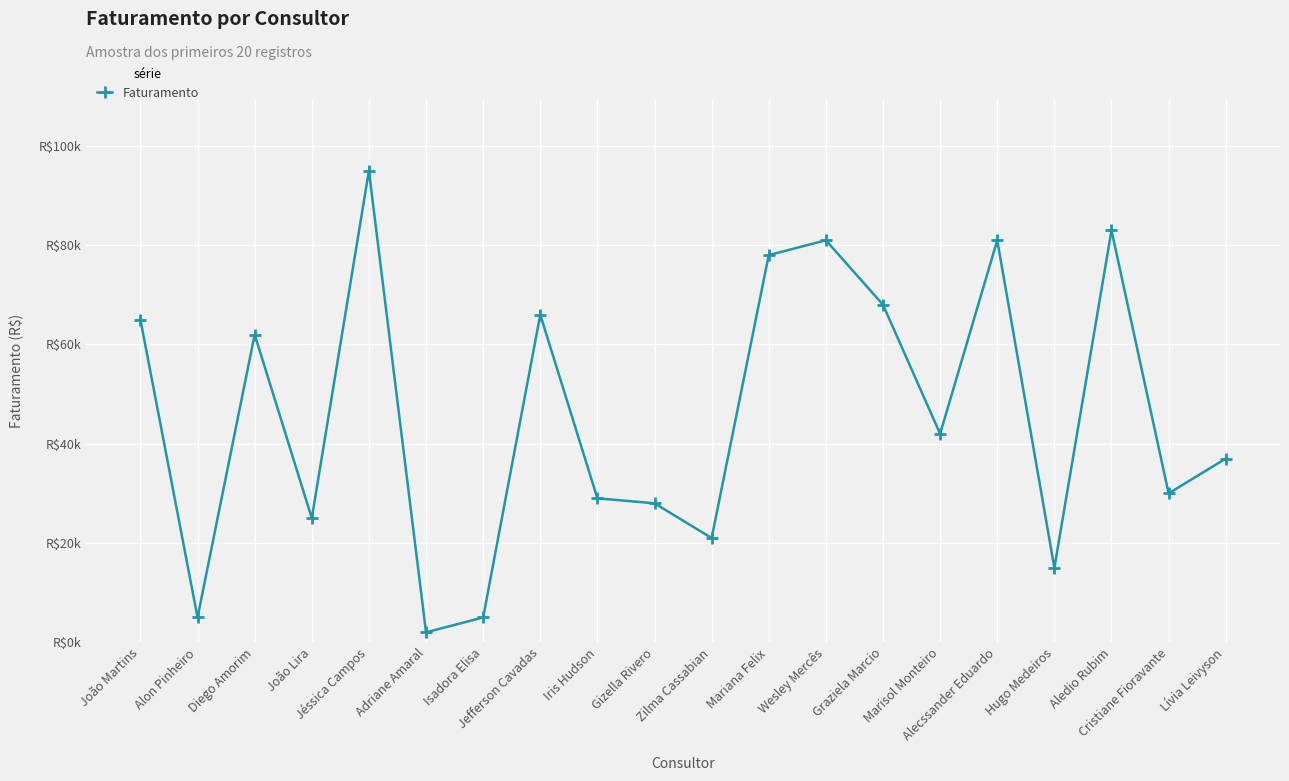

Does the chart display data point markers on the line(s)?

Yes